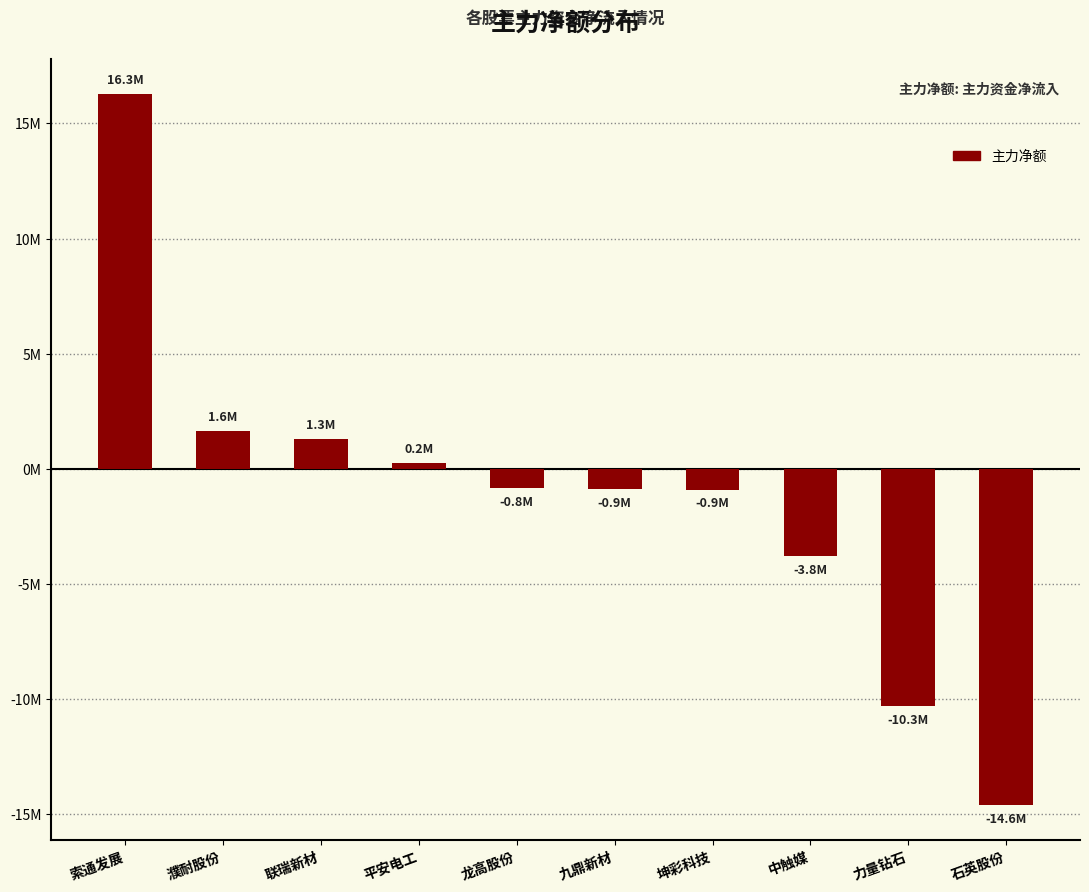

List the labels in order of value, largest first.

索通发展, 濮耐股份, 联瑞新材, 平安电工, 龙高股份, 九鼎新材, 坤彩科技, 中触媒, 力量钻石, 石英股份